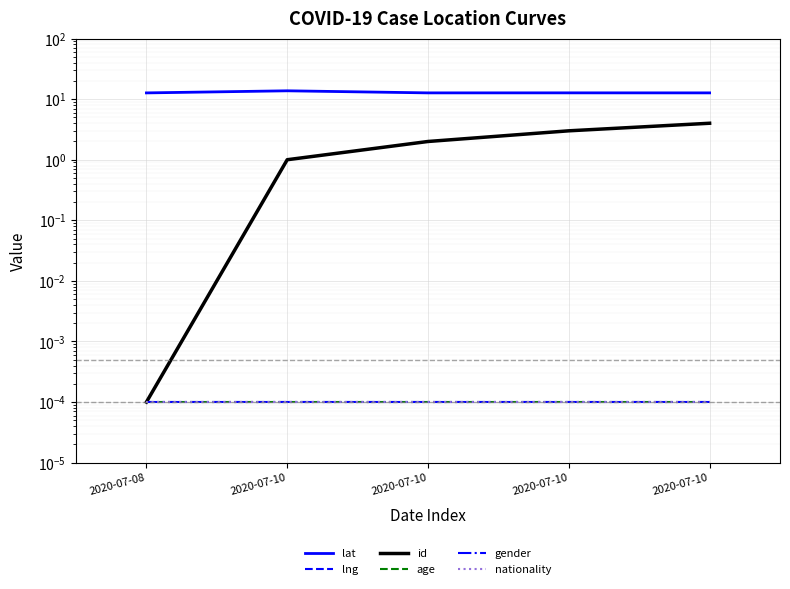

Between 2020-07-10 and 2020-07-10, which series saw the biggest shift?

id